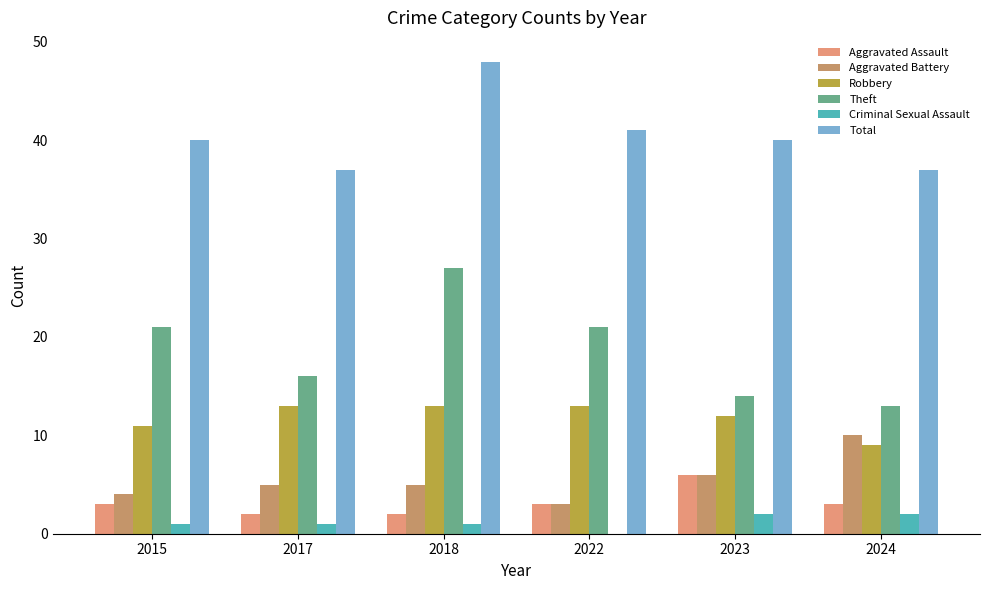

Reading left to right, transcribe all the data shown in this chart.

Aggravated Assault: 2015=3	2017=2	2018=2	2022=3	2023=6	2024=3
Aggravated Battery: 2015=4	2017=5	2018=5	2022=3	2023=6	2024=10
Robbery: 2015=11	2017=13	2018=13	2022=13	2023=12	2024=9
Theft: 2015=21	2017=16	2018=27	2022=21	2023=14	2024=13
Criminal Sexual Assault: 2015=1	2017=1	2018=1	2022=0	2023=2	2024=2
Total: 2015=40	2017=37	2018=48	2022=41	2023=40	2024=37